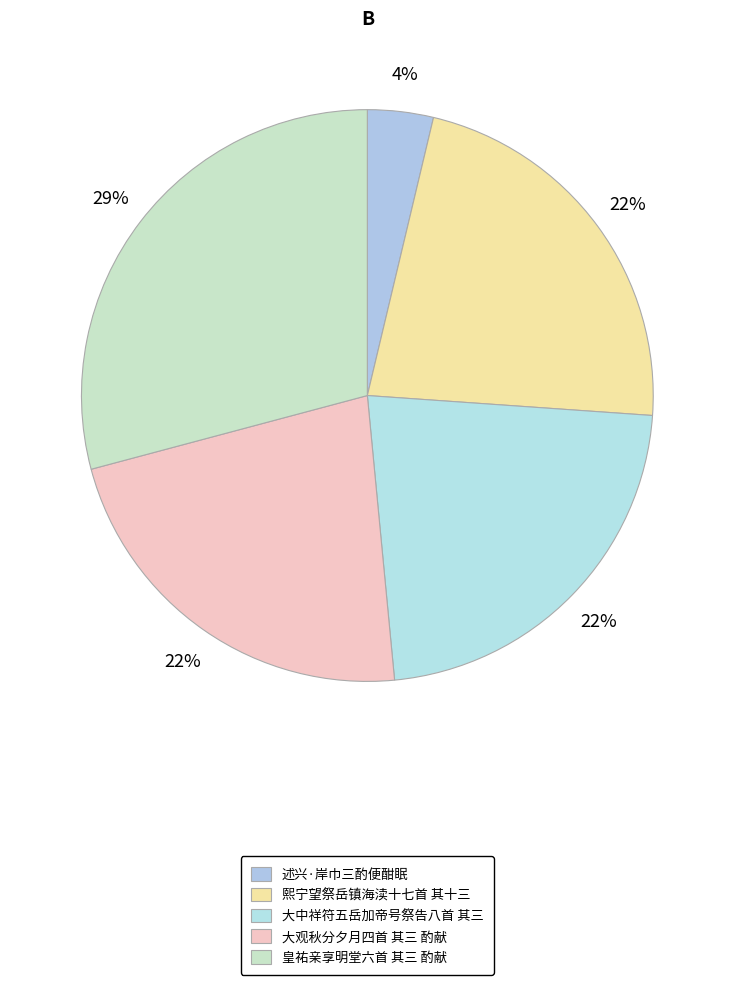

How many slices are in this pie chart?

5